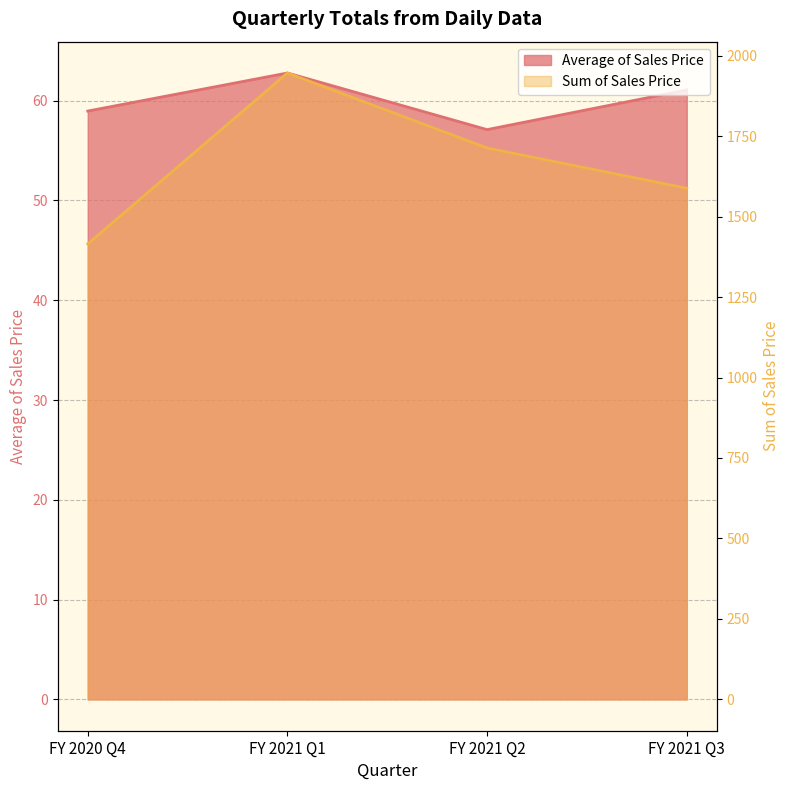

What position from the right is FY 2021 Q3?

1